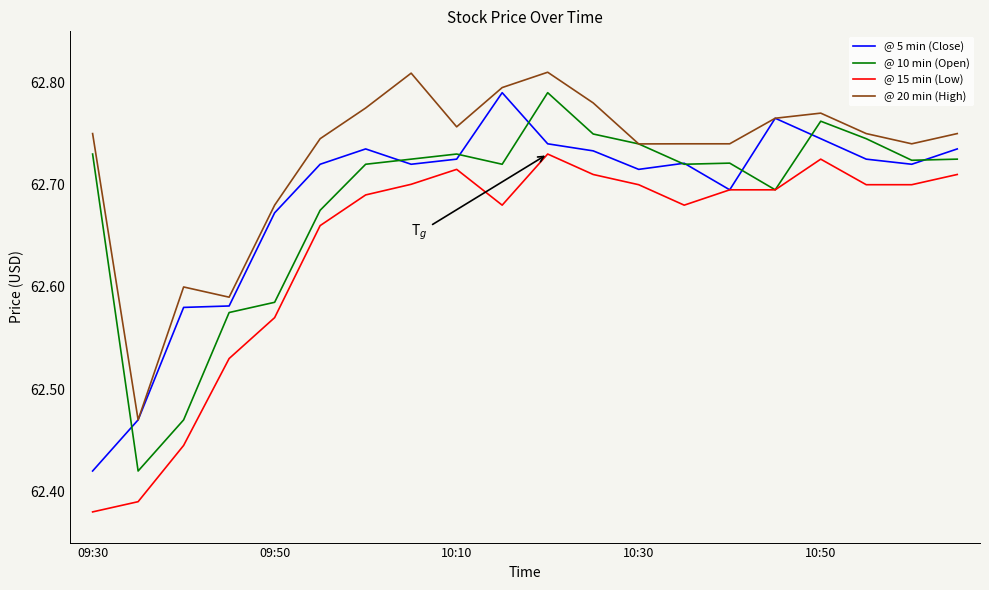

True or false: @ 15 min (Low) and @ 20 min (High) cross at least once.

False